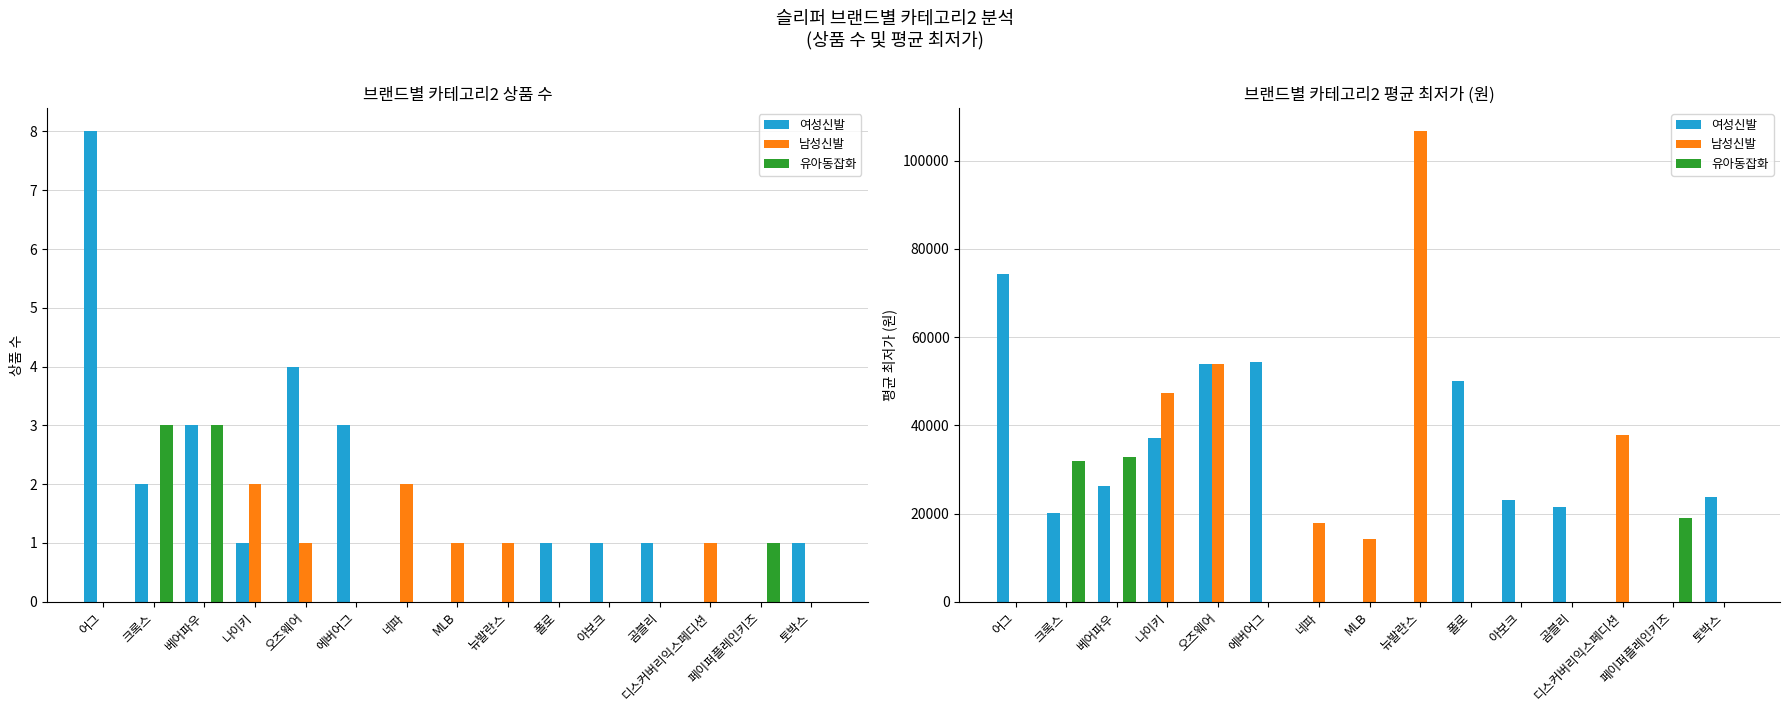

Reading left to right, list all the values displayed in this chart.

여성신발: 어그=74177	크록스=20200	베어파우=26254	나이키=37200	오즈웨어=54000	에버어그=54266	네파=0	MLB=0	뉴발란스=0	폴로=50150	아보크=23150	곰블리=21500	디스커버리익스페디션=0	페이퍼플레인키즈=0	토박스=23764
남성신발: 어그=0	크록스=0	베어파우=0	나이키=47400	오즈웨어=53800	에버어그=0	네파=17850	MLB=14240	뉴발란스=106600	폴로=0	아보크=0	곰블리=0	디스커버리익스페디션=37900	페이퍼플레인키즈=0	토박스=0
유아동잡화: 어그=0	크록스=31855	베어파우=32840	나이키=0	오즈웨어=0	에버어그=0	네파=0	MLB=0	뉴발란스=0	폴로=0	아보크=0	곰블리=0	디스커버리익스페디션=0	페이퍼플레인키즈=18900	토박스=0